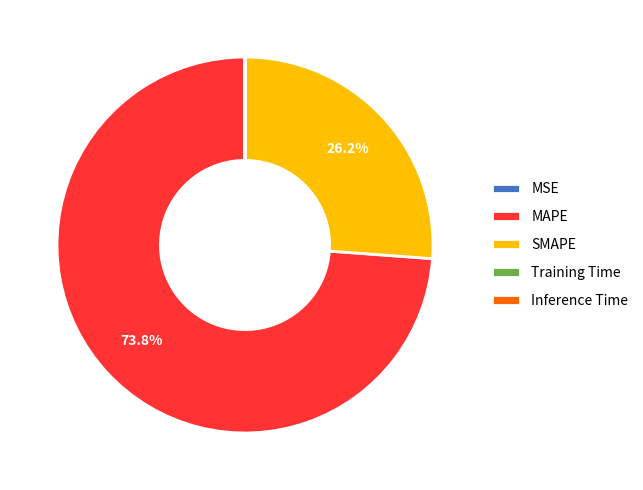

Which slice is the largest?

MAPE